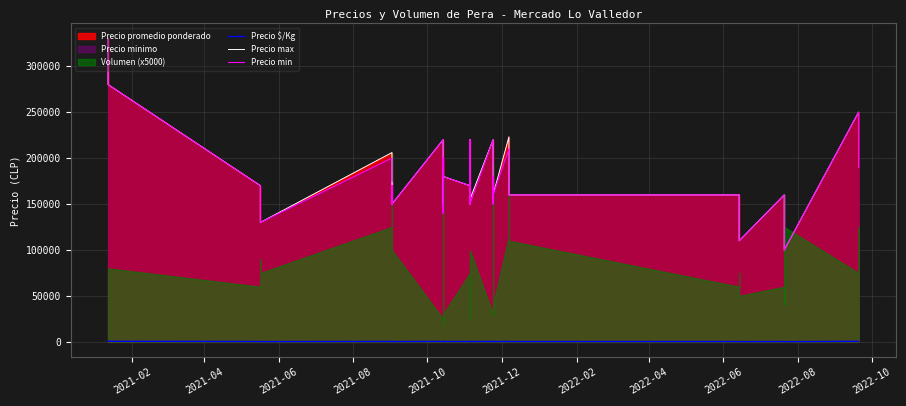

The Precio max series shows 249895 at 14. True or false?

False